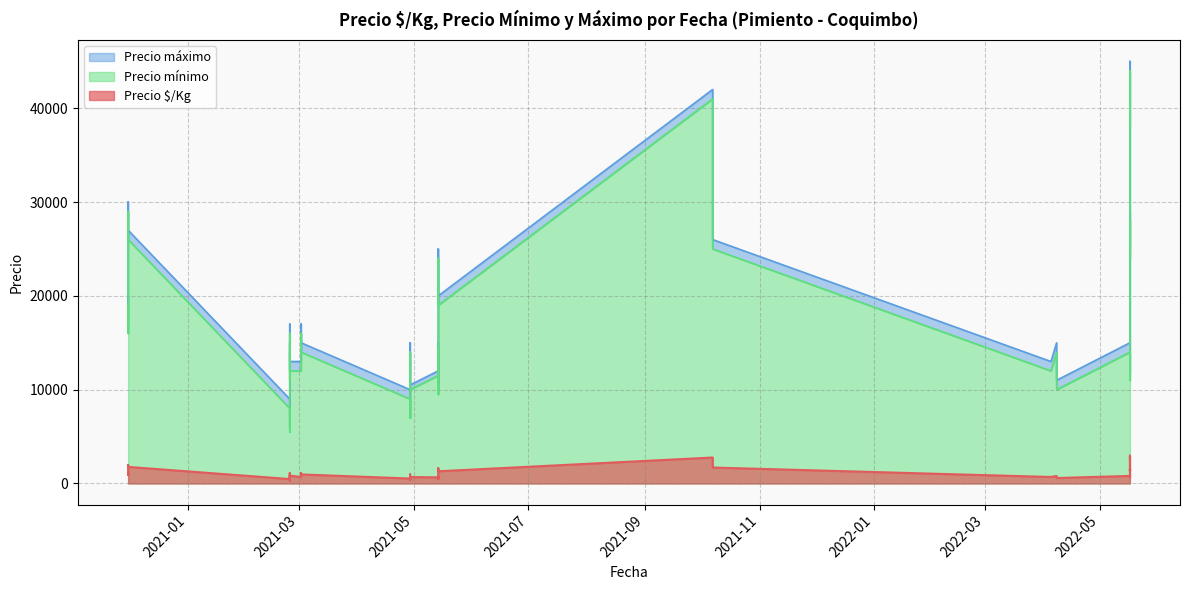

What is the label of the 33rd point from the left?

2021-03-02